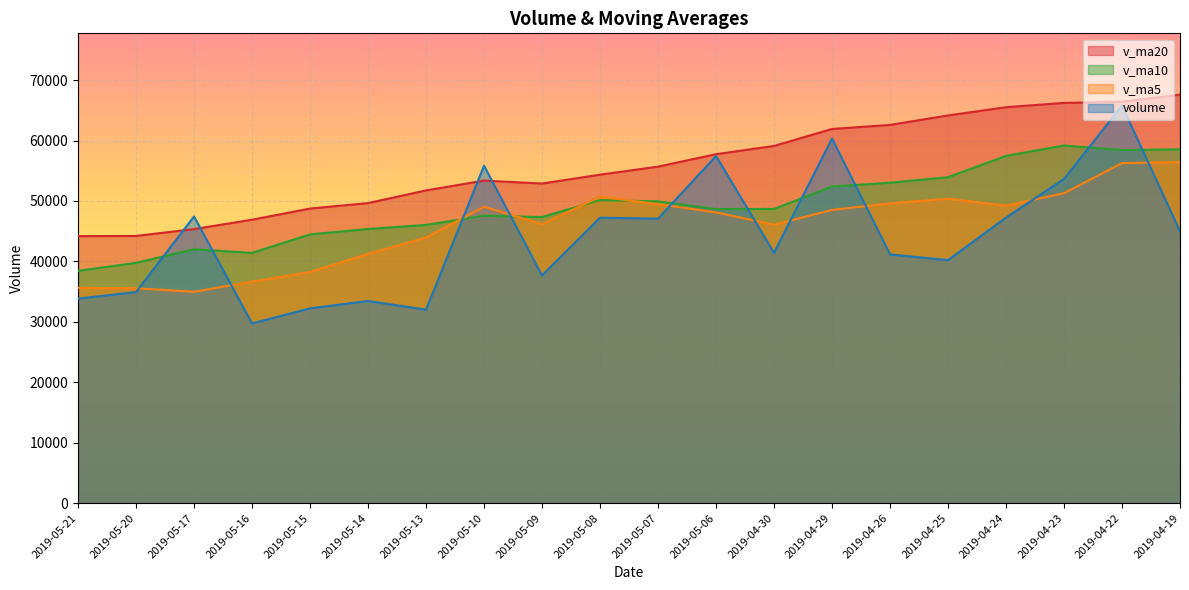

Does the chart display data point markers on the line(s)?

No